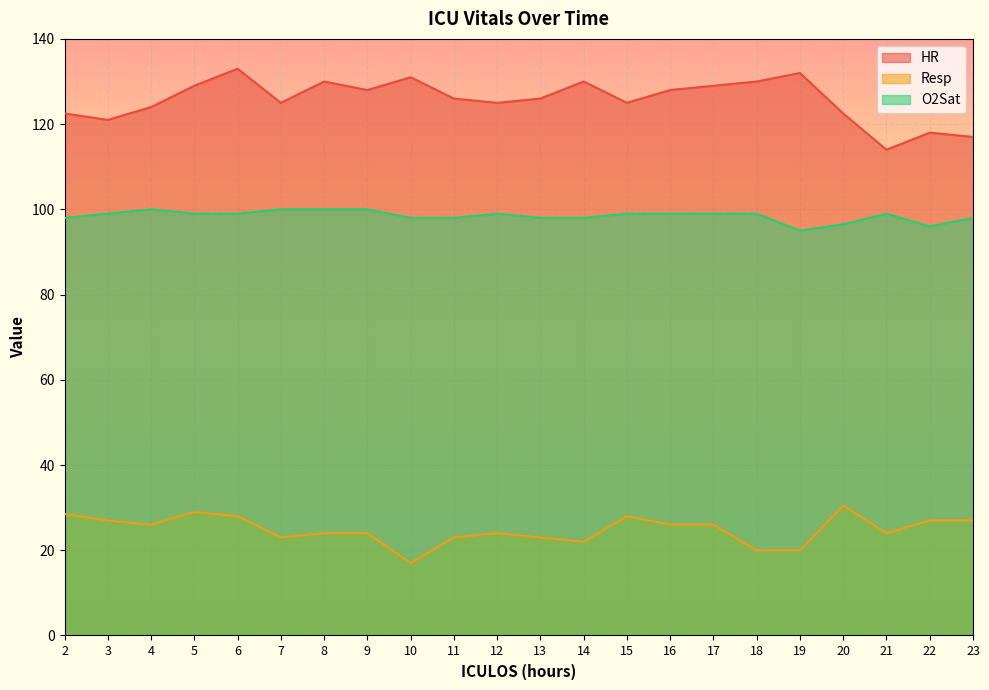

Which label corresponds to the largest value in the chart?

6